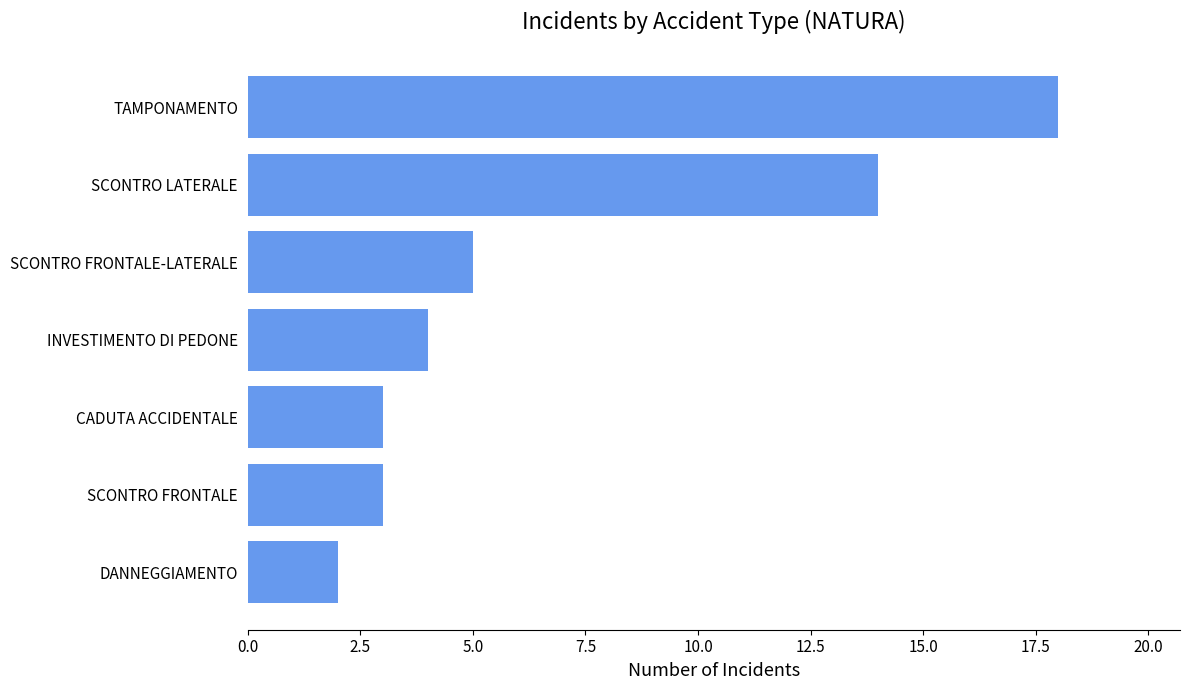

True or false: the data shows 3 at DANNEGGIAMENTO.

False